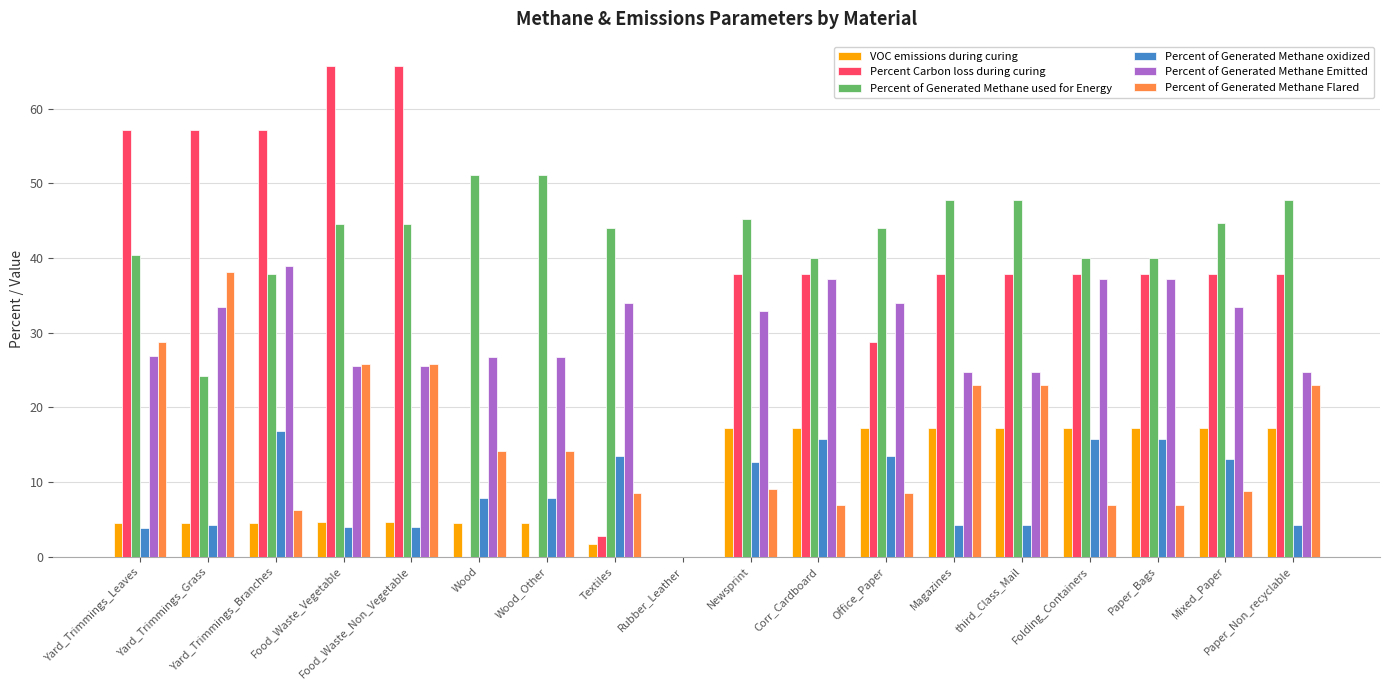

Count the number of data series in this chart.

6